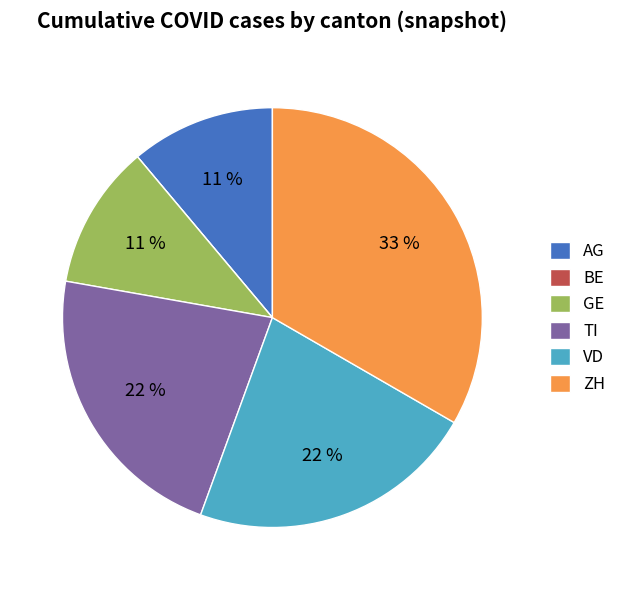

To the nearest percent, what is the average slice percentage?

17%